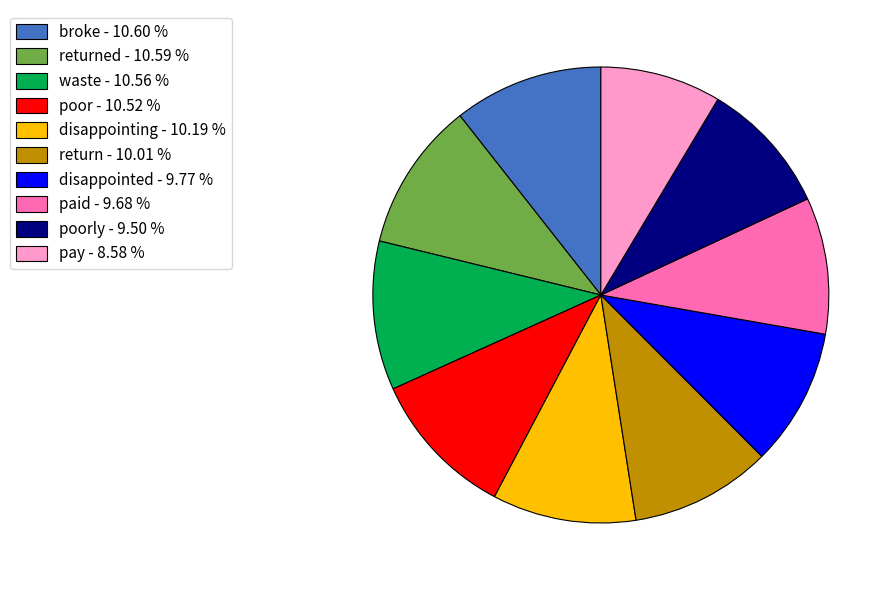

Does any single category account for the majority?

No